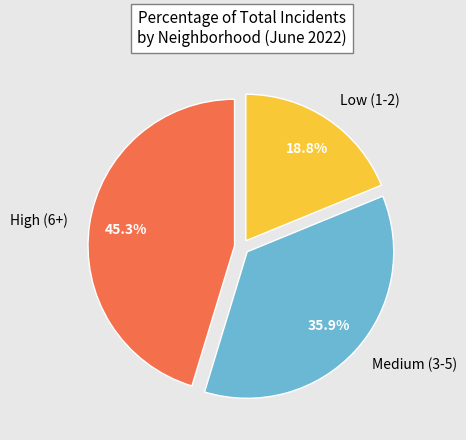

What is the largest slice in the pie chart?

High (6+)